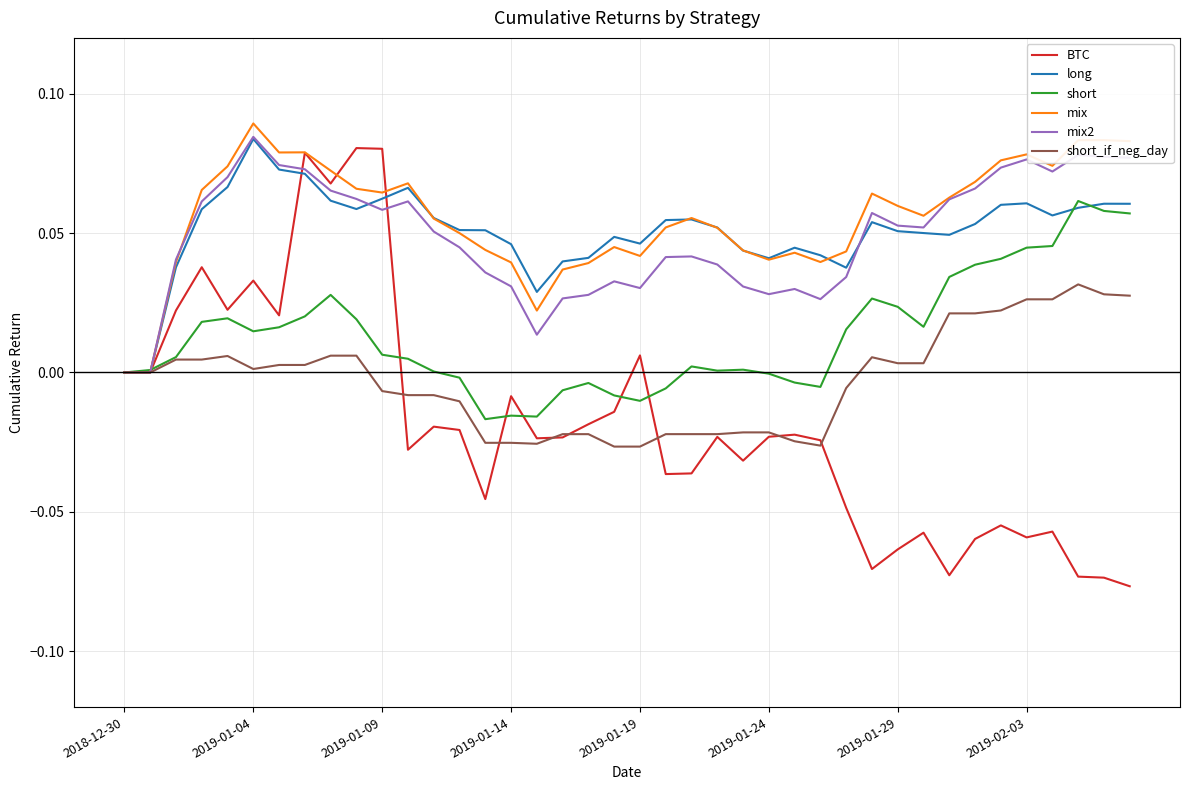

Which series has the widest spread of values?

BTC